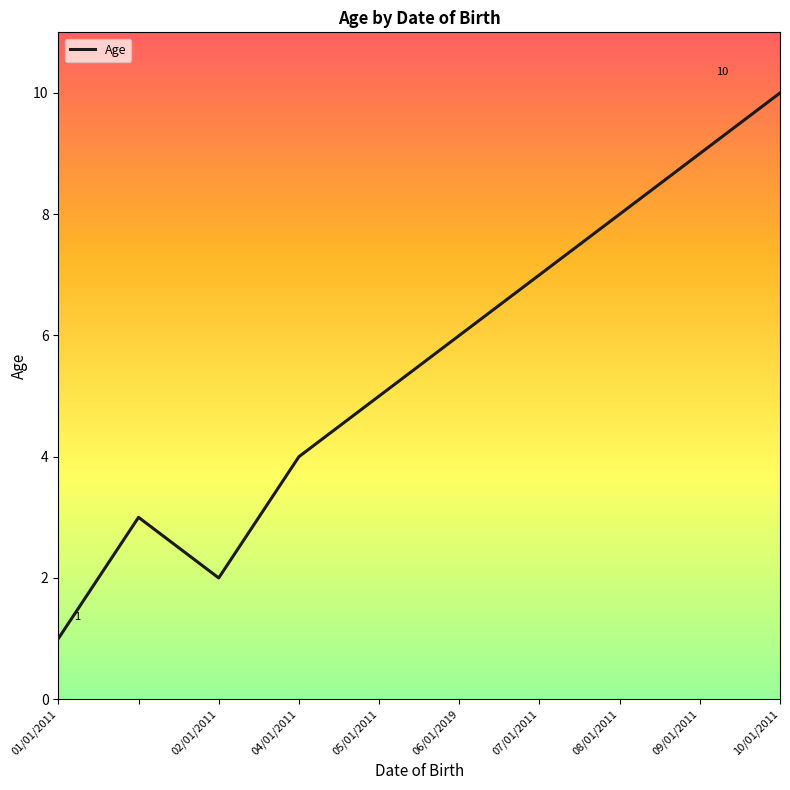

What is the greatest value displayed?

10